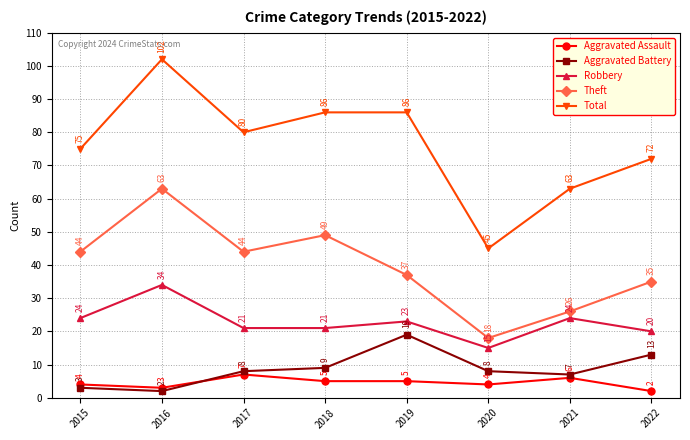

What are all the series names shown in the legend?

Aggravated Assault, Aggravated Battery, Robbery, Theft, Total